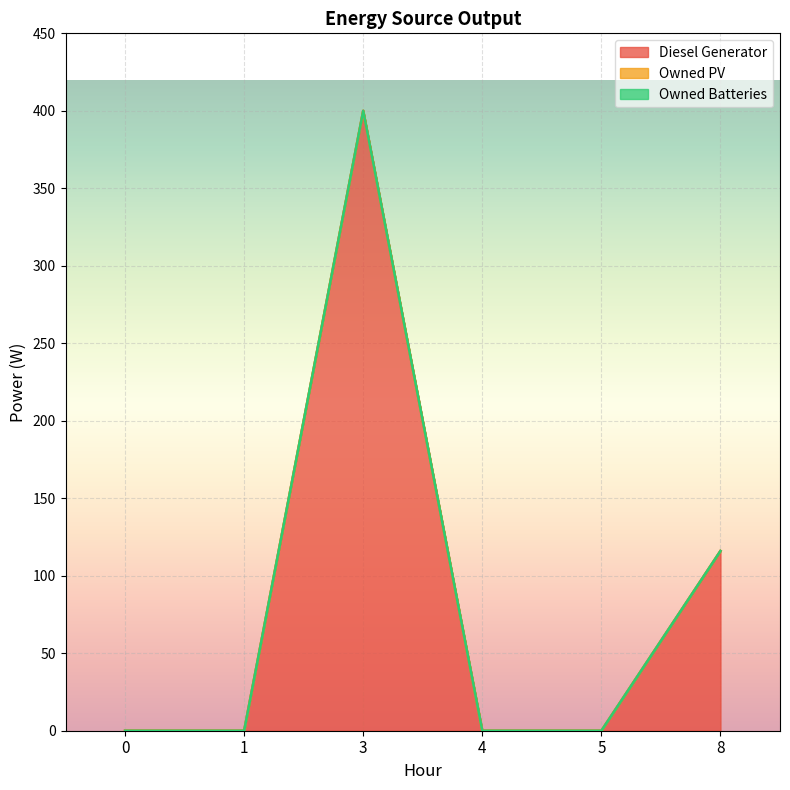

Which series has the largest total across all categories?

Diesel Generator